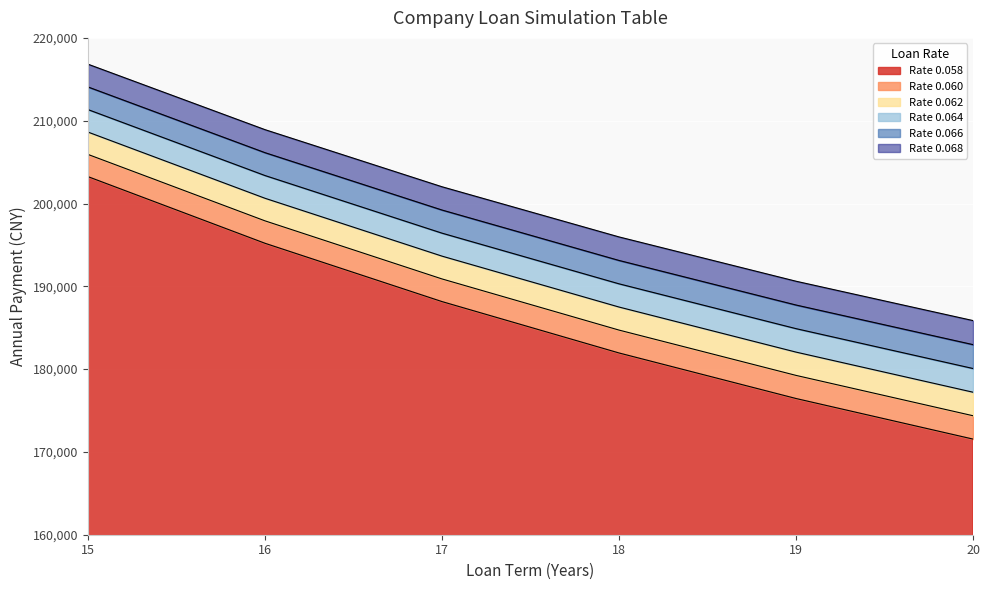

Reading right to left, extract all data points from this chart.

0.058: 171548.7	176449.5	181948.9	188153.1	195195.1	203243.0
0.060: 174369.1	179241.7	184713.1	190889.6	197904.3	205925.5
0.062: 177210.8	182054.4	187497.0	193644.9	200631.4	208625.0
0.064: 180073.6	184887.5	190300.3	196418.8	203376.2	211341.2
0.066: 182957.2	187740.5	193122.9	199211.1	206138.5	214074.1
0.068: 185861.4	190613.5	195964.6	202021.7	208918.3	216823.5